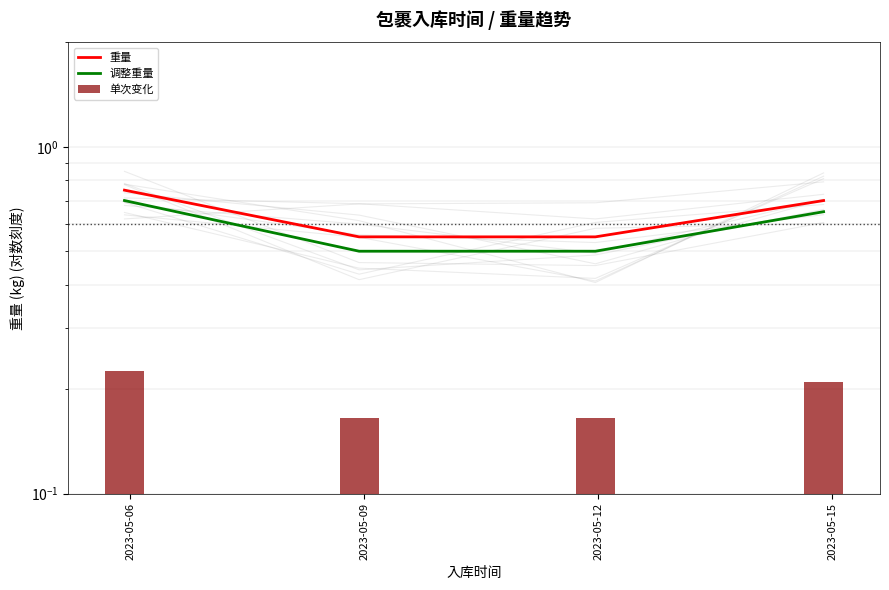

What is the sum of all 重量 values?

2.5